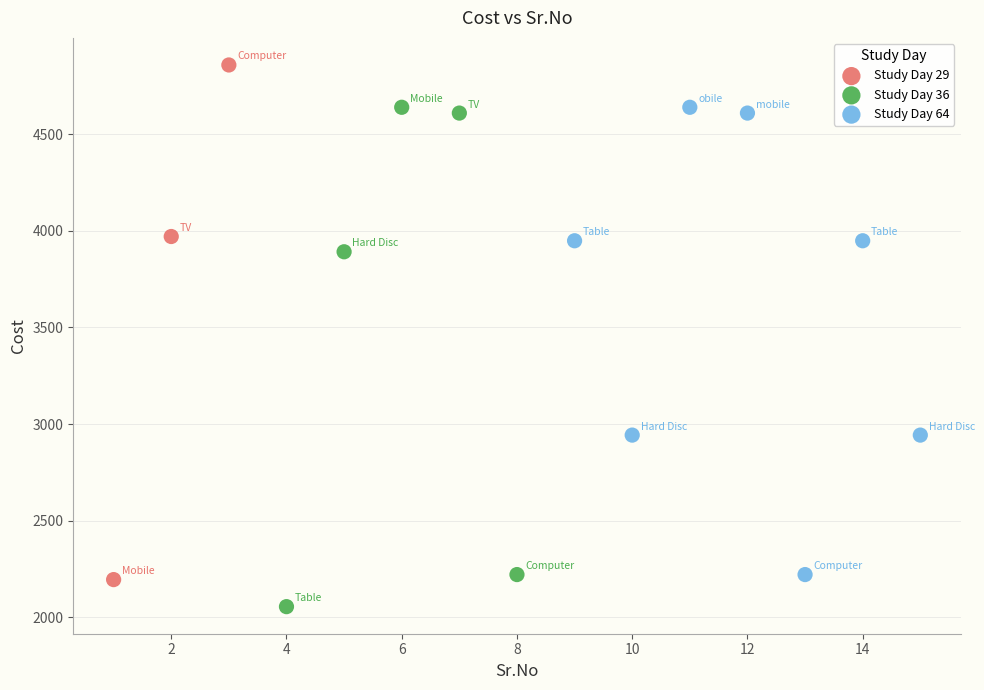

Which series contains the highest Y value?

Study Day 29